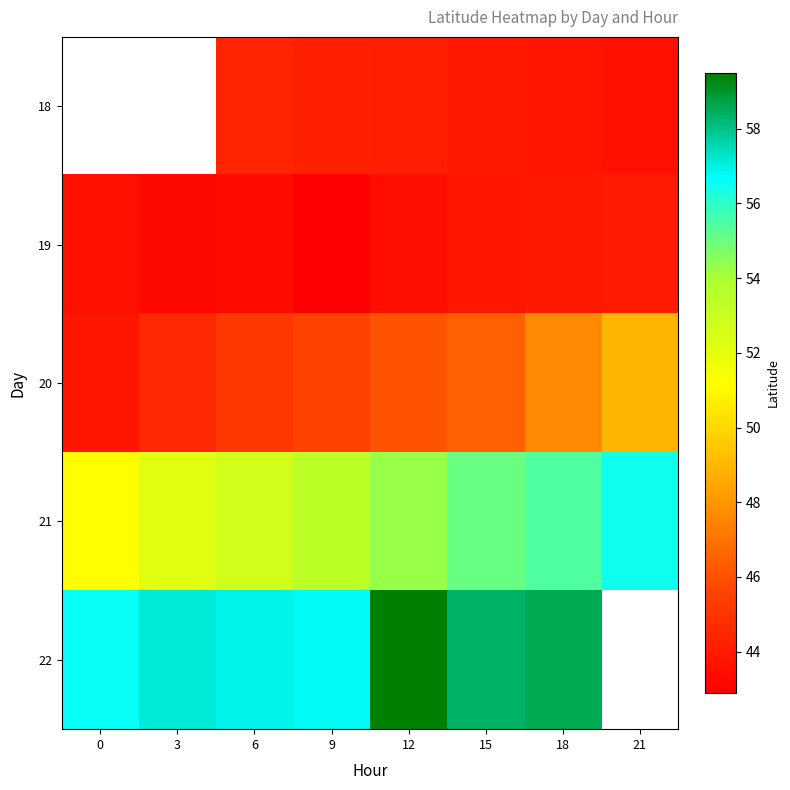

Which category has the highest value across all series?

12